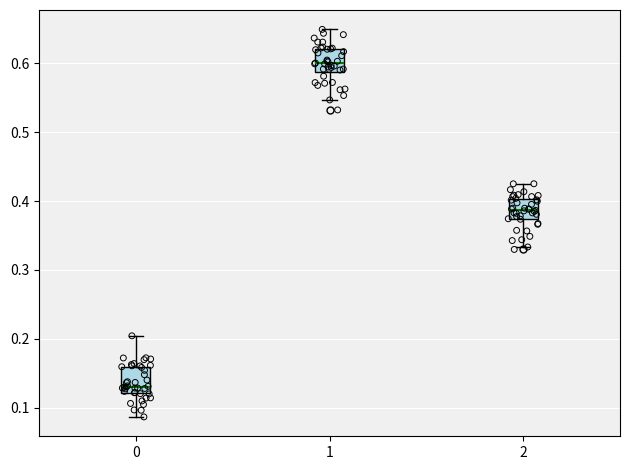

Reading left to right, transcribe this box plot: for each box, give where its median line is, the range the box spans, and where its two whiskers end, as read against the y-axis. The values are not printed on the chart, so give them approximately, as read against the axis.

0: median 0.13, box 0.12 to 0.16, whiskers 0.09 to 0.20
1: median 0.60, box 0.59 to 0.62, whiskers 0.55 to 0.65
2: median 0.39, box 0.37 to 0.40, whiskers 0.33 to 0.43